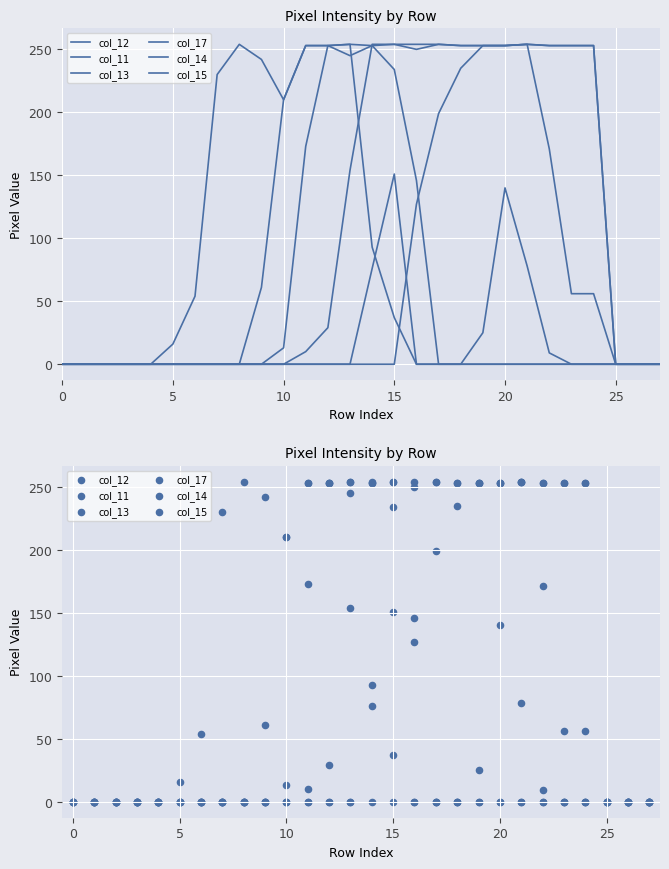

Which series has the largest total across all categories?

col_14